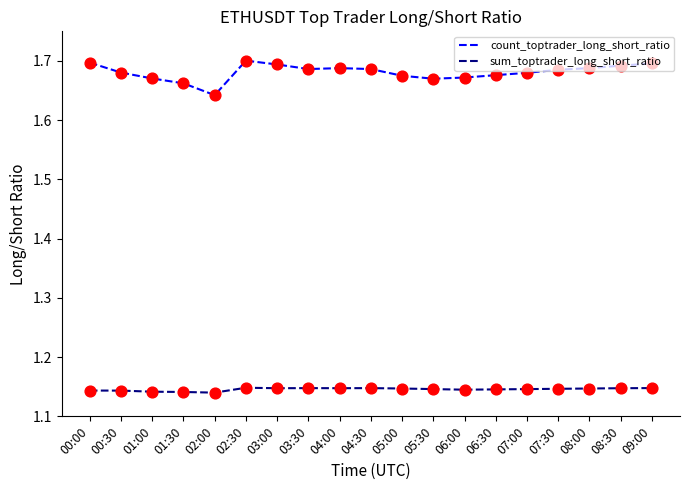

Is the value of count_toptrader_long_short_ratio at 02:30 greater than the value of sum_toptrader_long_short_ratio at 03:30?

Yes